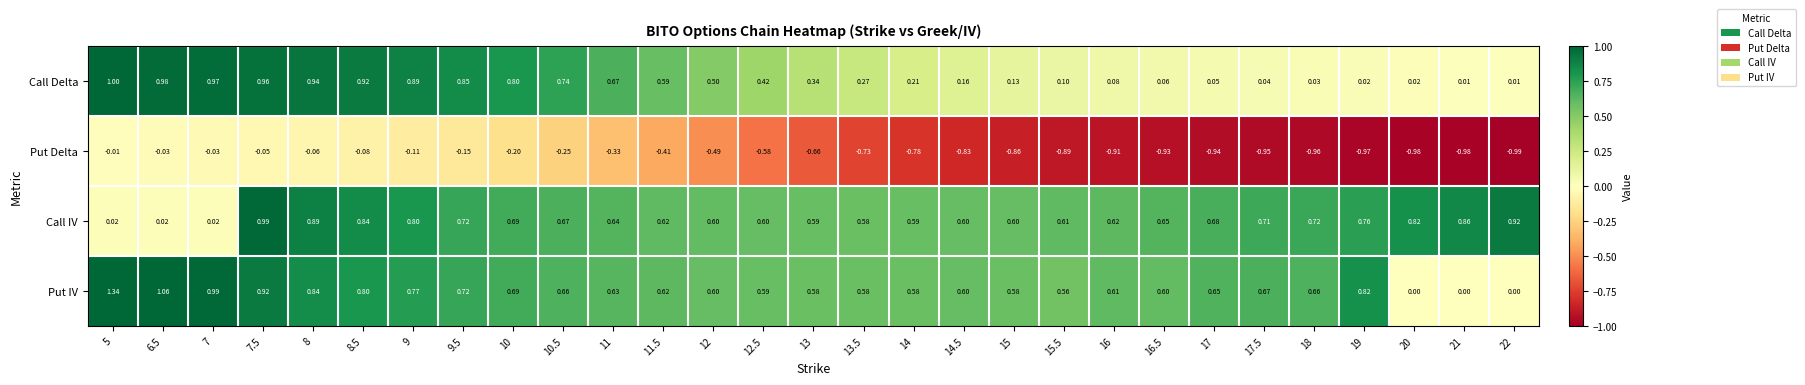

Which series has the largest total across all categories?

Put IV